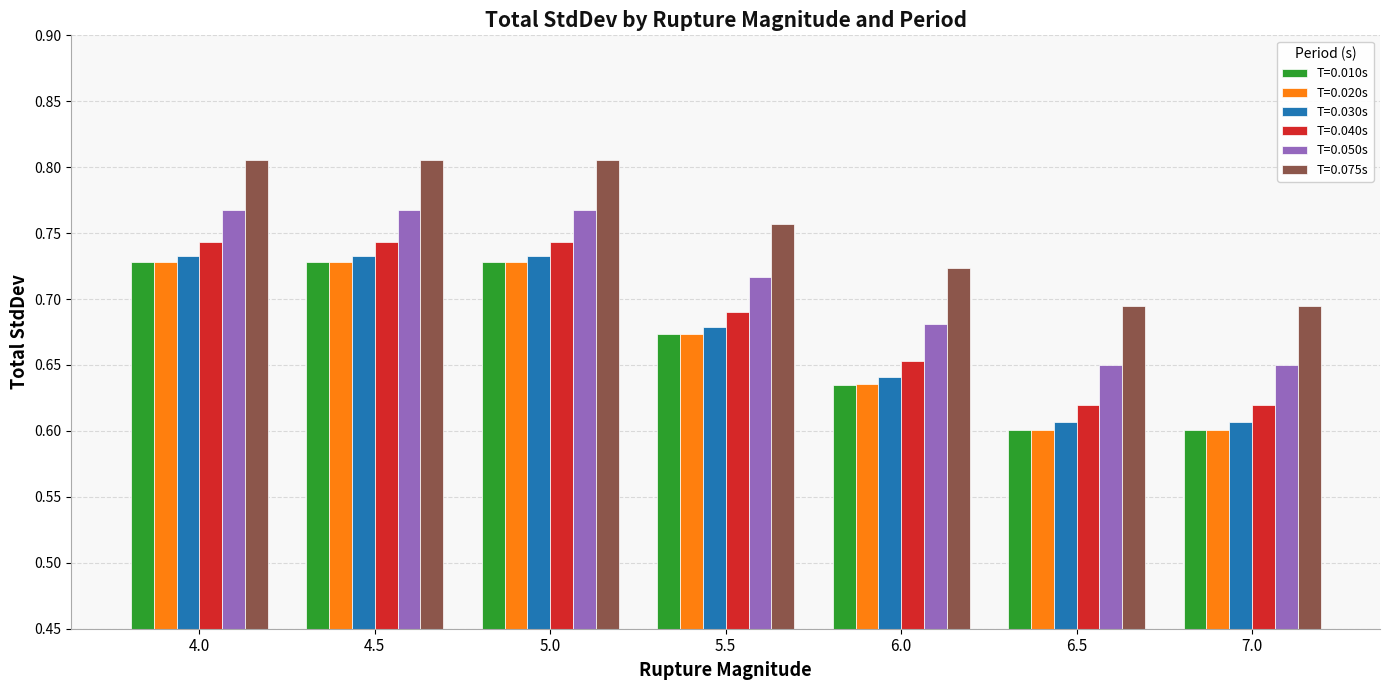

Between 5.0 and 6.5, which series saw the biggest shift?

T=0.010s